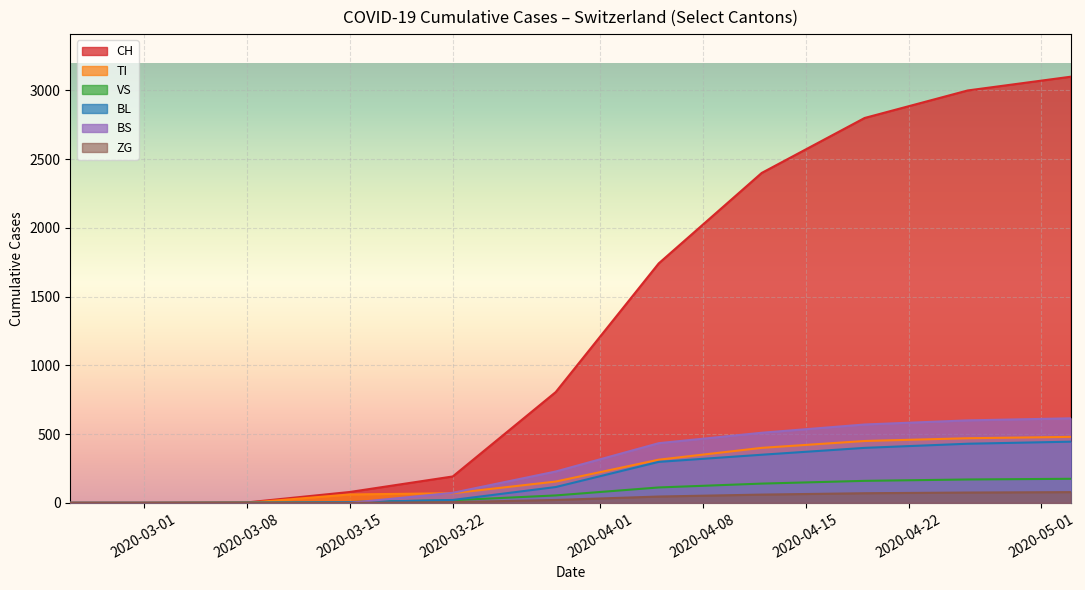

Which series has the largest total across all categories?

CH